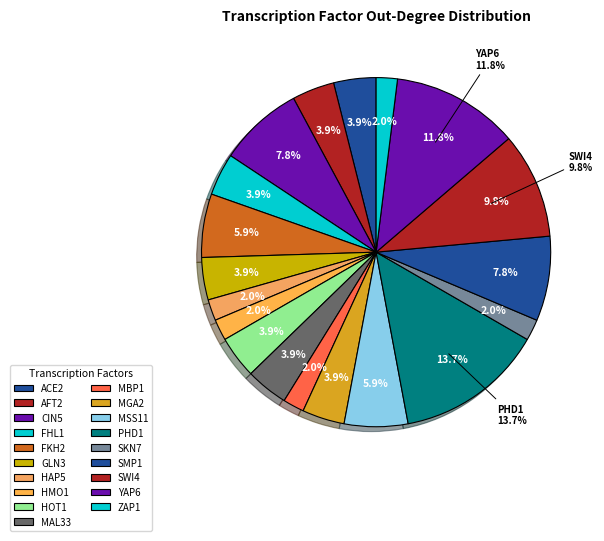

To the nearest percent, what percentage of the pie is HOT1?

4%